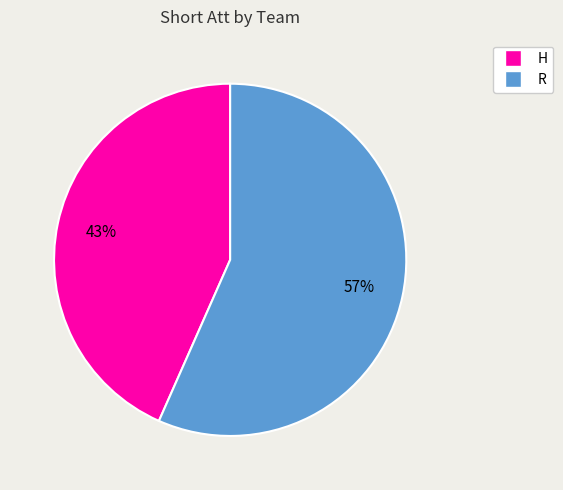

Combined, do H and R account for over 50%?

Yes